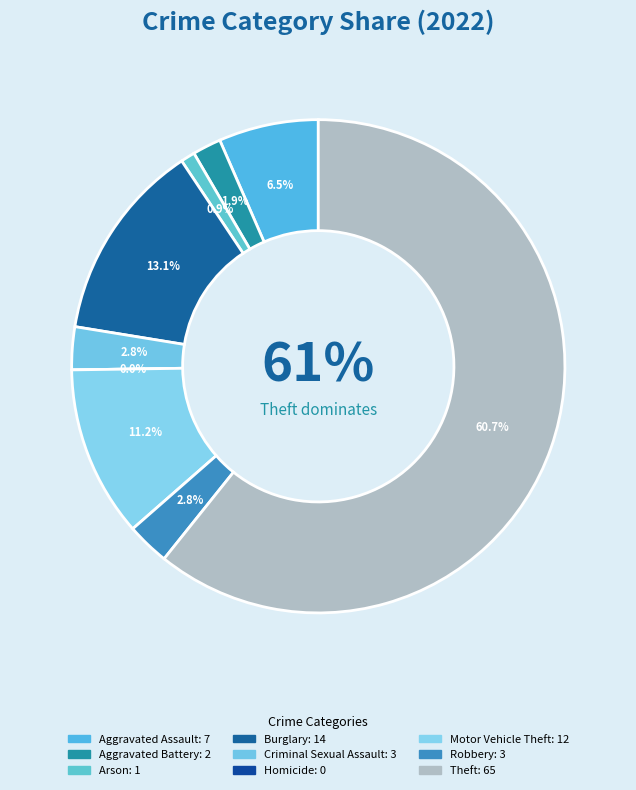

To the nearest percent, what is the average slice percentage?

11%